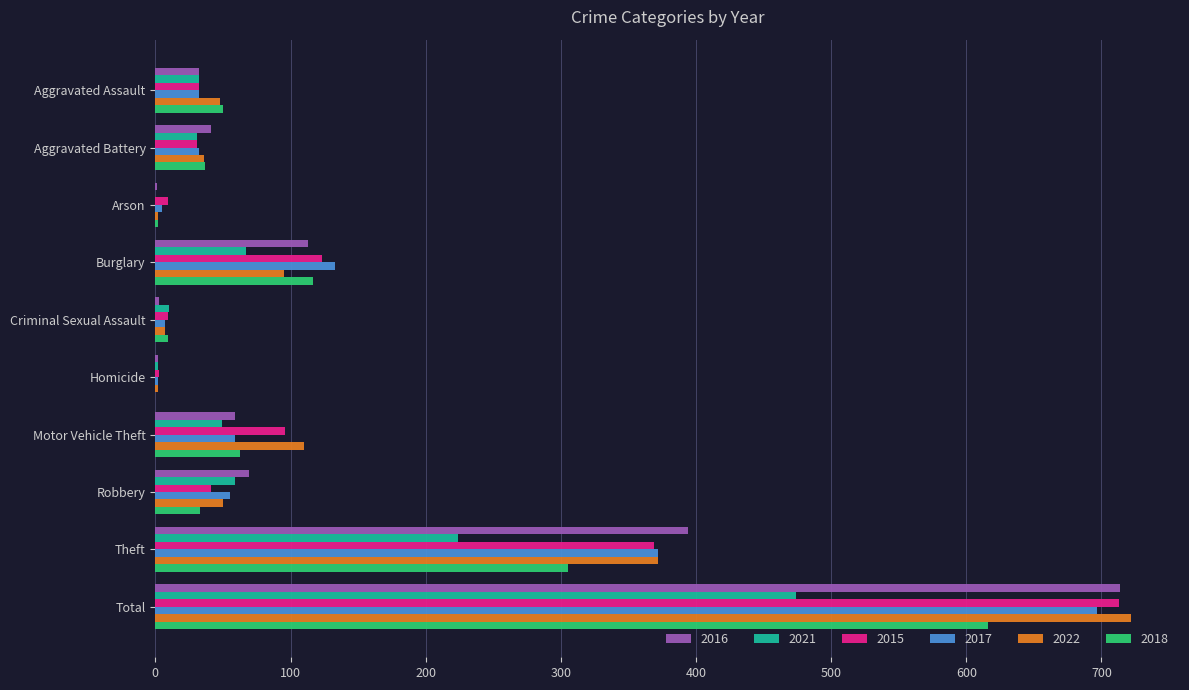

Which series changed the most between Motor Vehicle Theft and Total?

2016